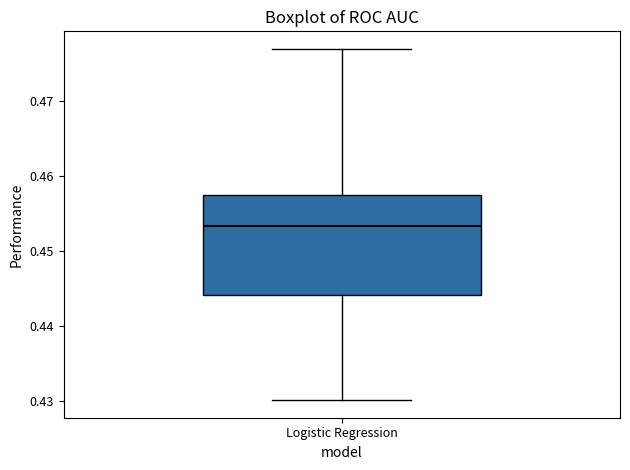

Where does the lower whisker of the box for Logistic Regression end on the y-axis? The values are not printed on the chart, so give them approximately, as read against the axis.

0.430